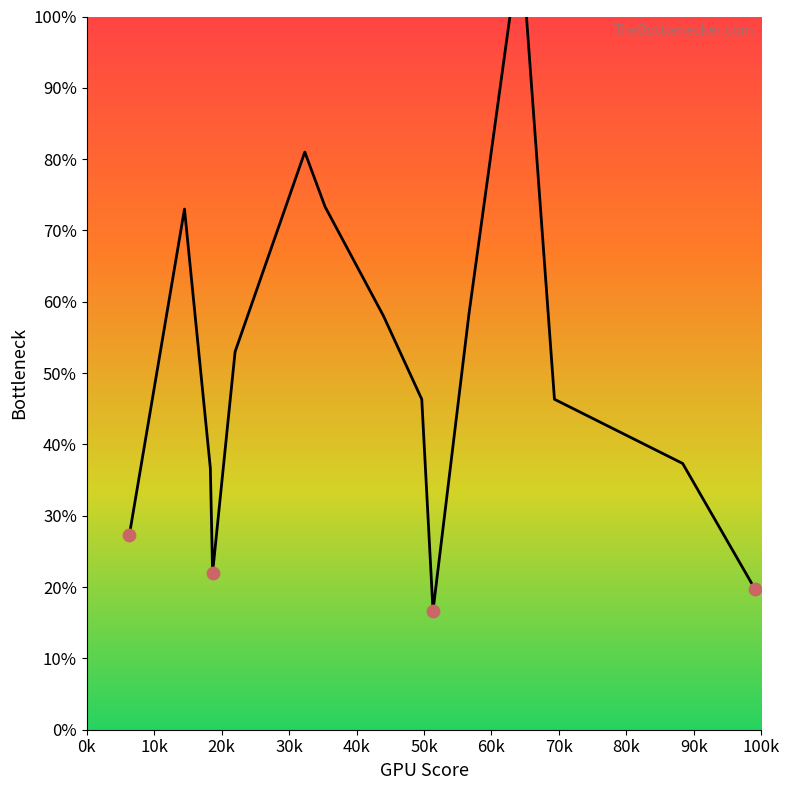

What is the ratio of the value at 64.33333333333333 to the value at 6.333333333333333?

4.1